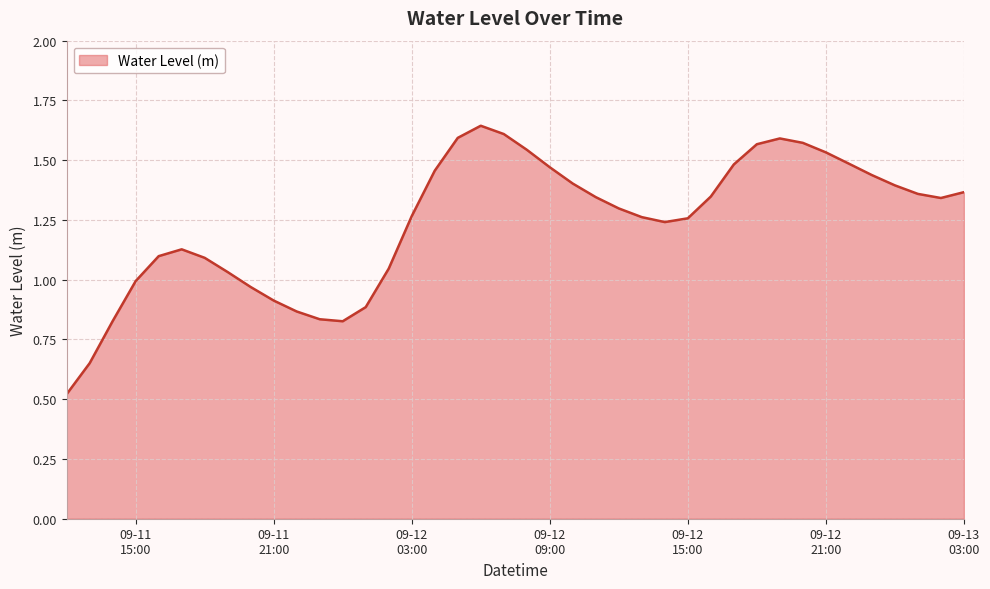

At which label does the data first exceed 1?

2024-09-11 16:00:00